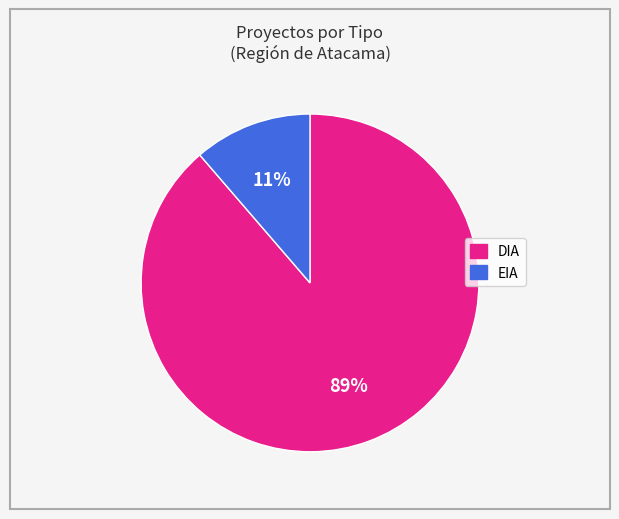

To the nearest percent, what is the combined percentage of DIA and EIA?

100%